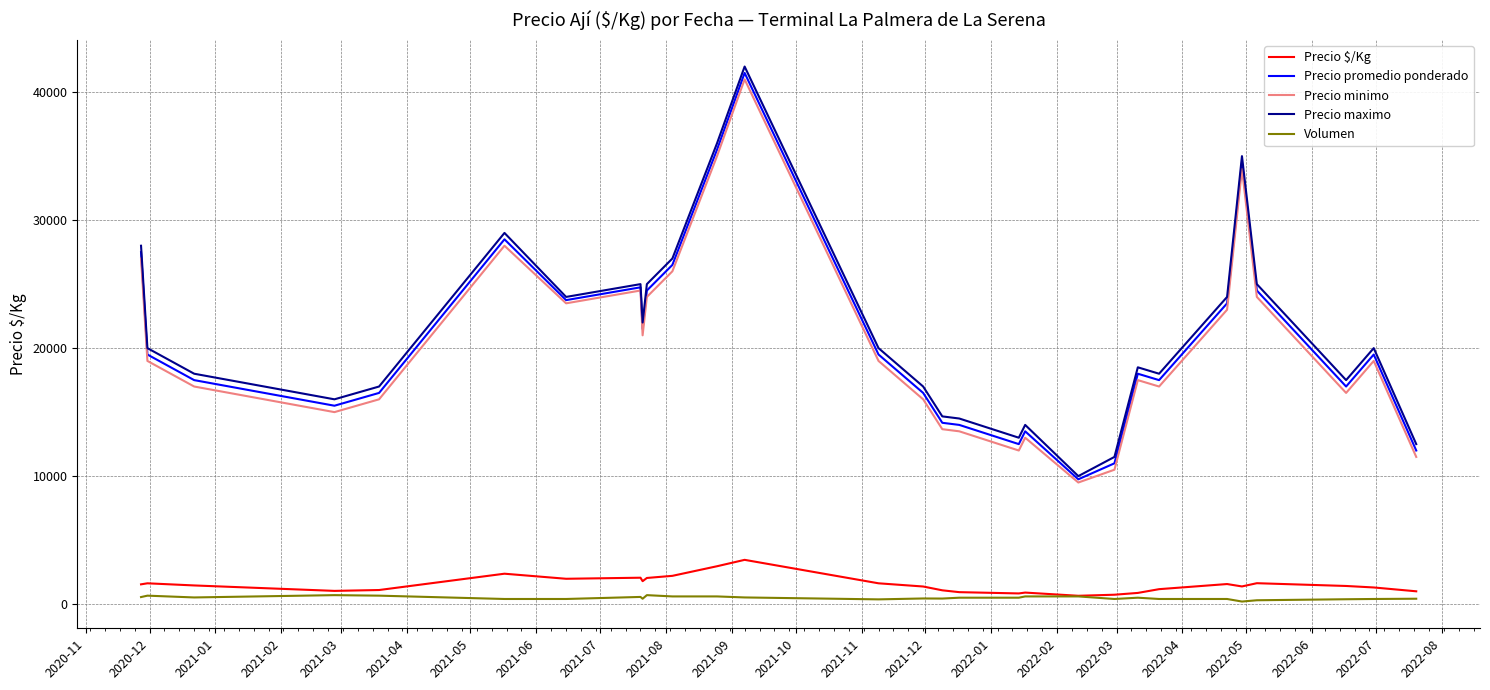

True or false: Precio $/Kg has more than 1 interior local peaks.

True